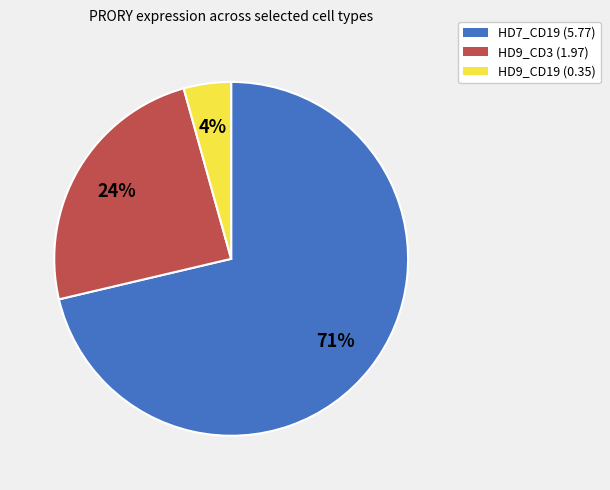

Rank the categories by value from highest to lowest.

HD7_CD19, HD9_CD3, HD9_CD19